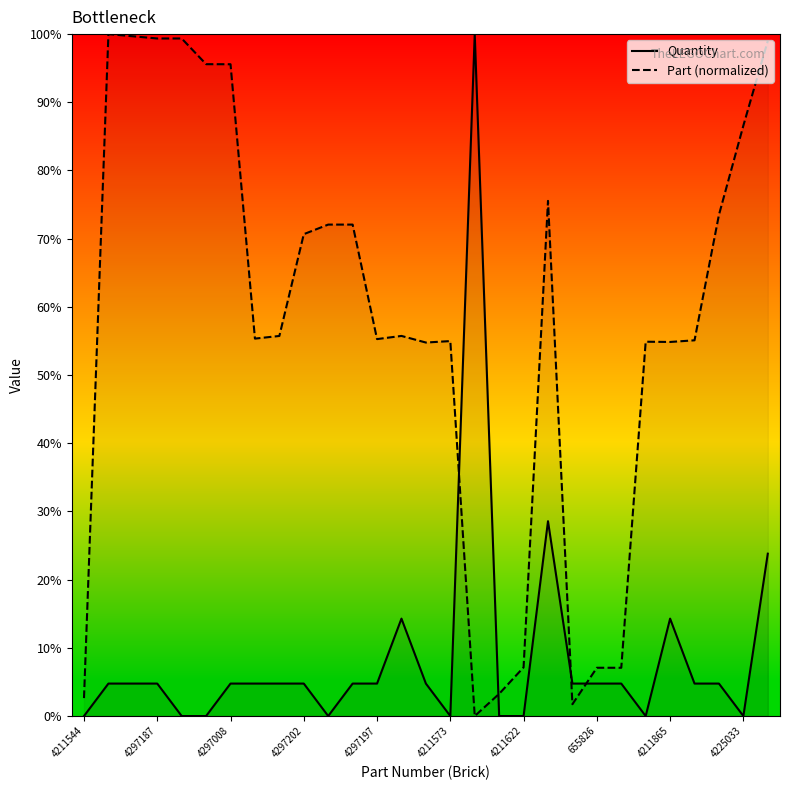

What is the greatest value displayed?

100.0